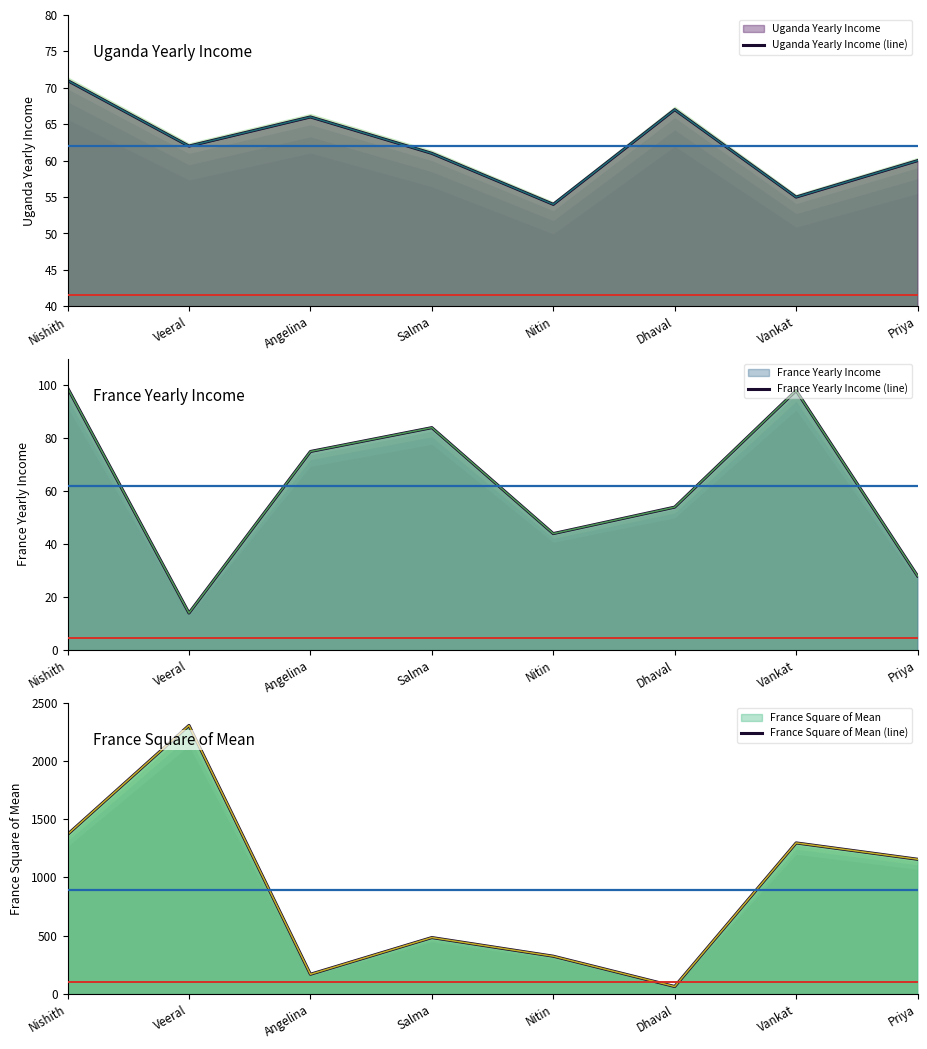

How many times do Uganda Yearly Income (line) and France Yearly Income (line) cross each other?

5